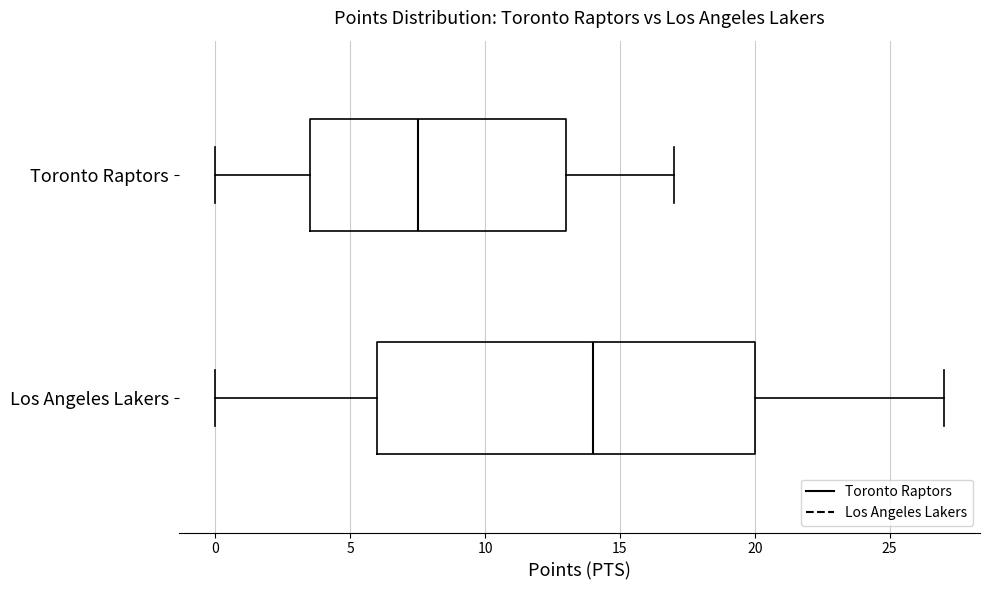

Which box has the furthest to the right median line?

Los Angeles Lakers